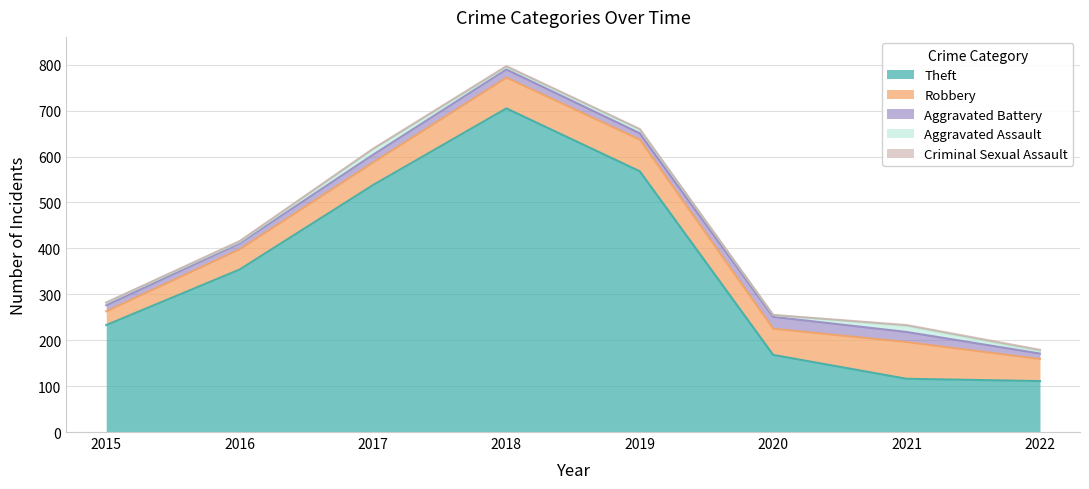

Which series has the widest spread of values?

Theft